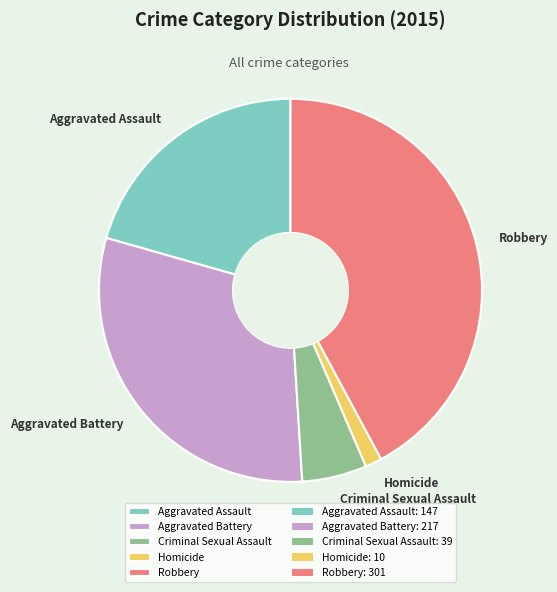

Which has a higher value, Criminal Sexual Assault or Homicide?

Criminal Sexual Assault